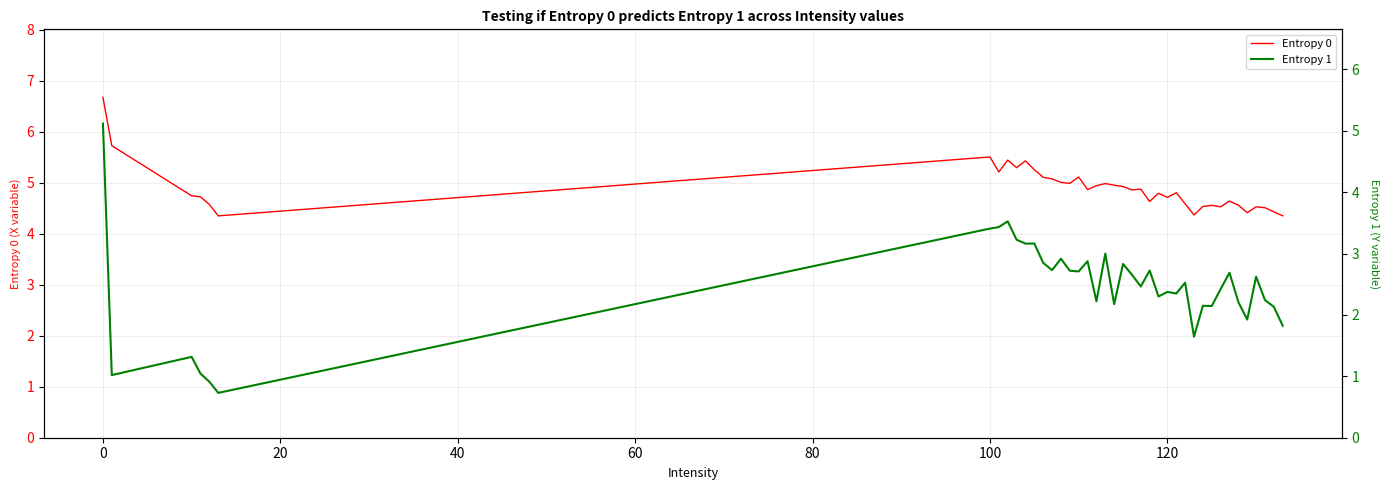

Reading left to right, what are all the values shown in this chart?

Entropy 0: 6.7	5.7	4.7	4.7	4.6	4.3	5.5	5.2	5.4	5.3	5.4	5.3	5.1	5.1	5.0	5.0	5.1	4.9	4.9	5.0	4.9	4.9	4.9	4.9	4.6	4.8	4.7	4.8	4.6	4.4	4.5	4.6	4.5	4.6	4.6	4.4	4.5	4.5	4.4	4.3
Entropy 1: 5.1	1.0	1.3	1.0	0.9	0.7	3.4	3.4	3.5	3.2	3.2	3.2	2.8	2.7	2.9	2.7	2.7	2.9	2.2	3.0	2.2	2.8	2.7	2.5	2.7	2.3	2.4	2.3	2.5	1.6	2.1	2.1	2.4	2.7	2.2	1.9	2.6	2.2	2.1	1.8